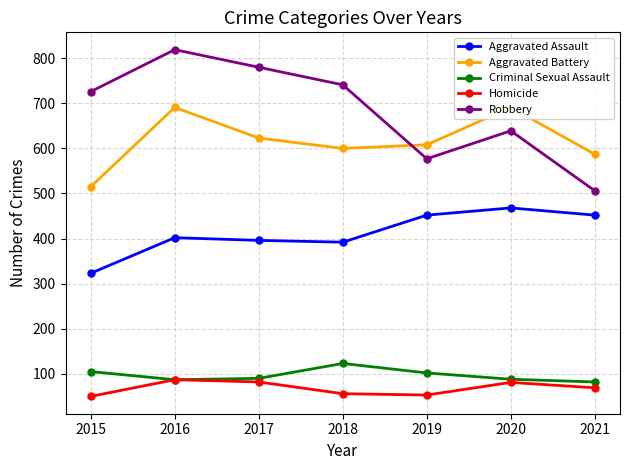

How many data points in Homicide are less than 69?

3